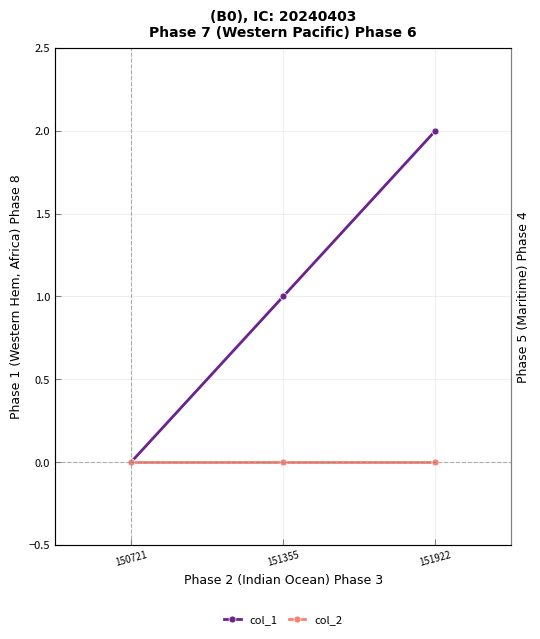

What is the total value across all series at 151922?

2